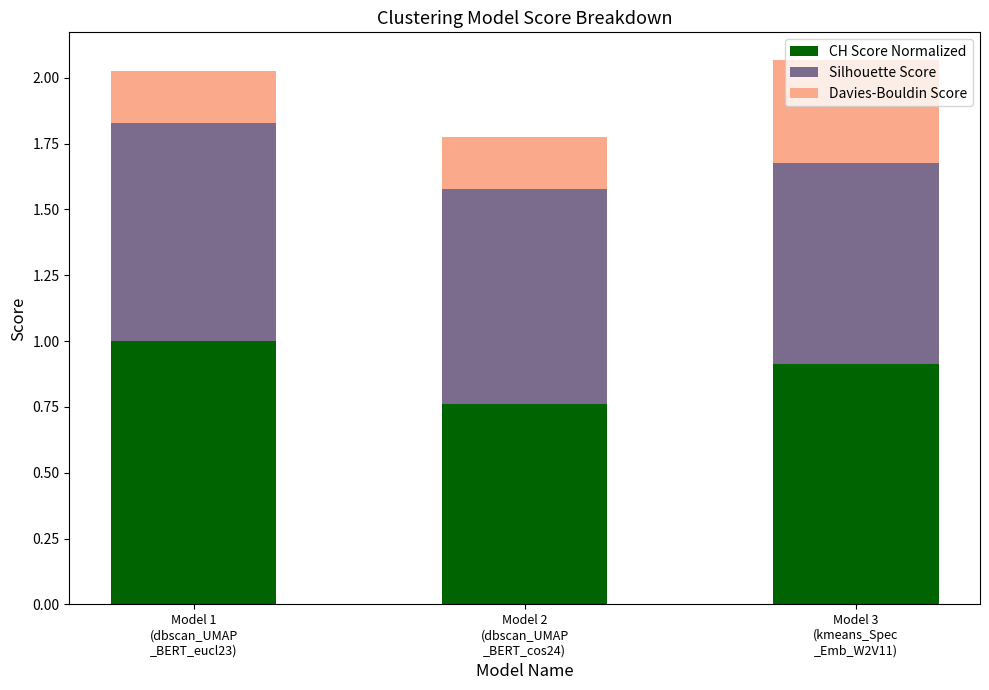

What is the highest value of the CH Score Normalized series?

1.0